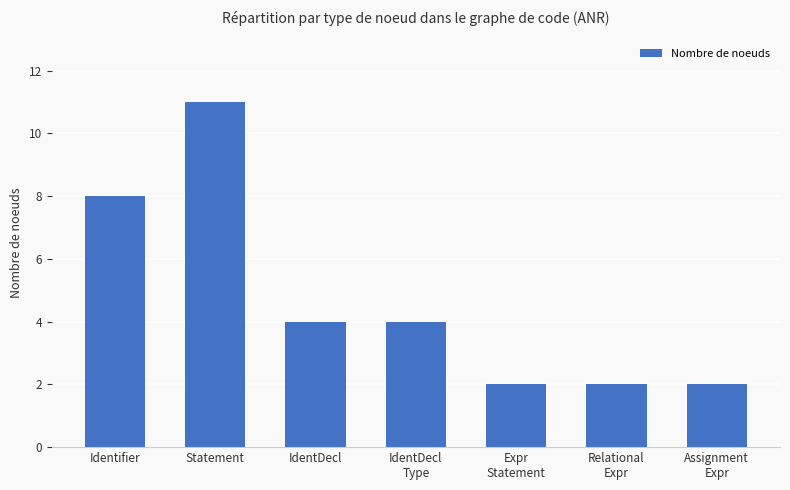

What is the average value?

5